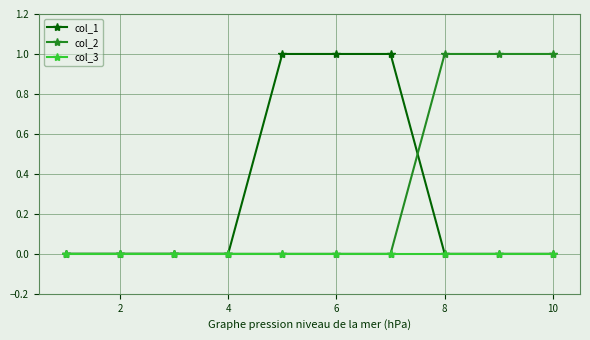

Reading left to right, extract all data points from this chart.

col_1: 0	0	0	0	1	1	1	0	0	0
col_2: 0	0	0	0	0	0	0	1	1	1
col_3: 0	0	0	0	0	0	0	0	0	0